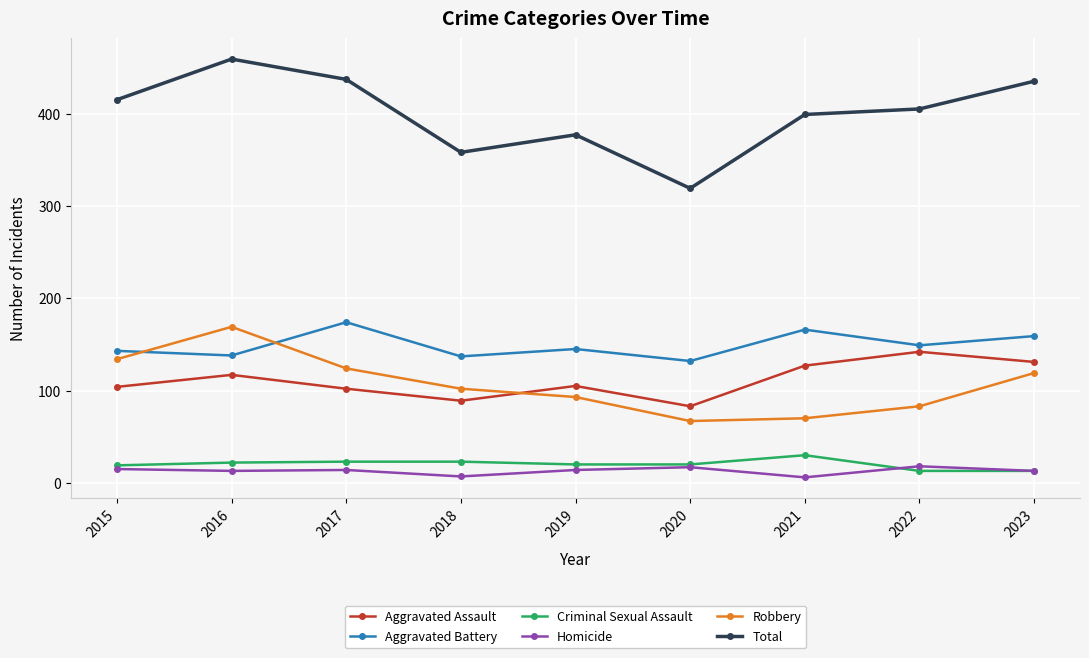

What is the spread (max minus min) of values at 2016?

446